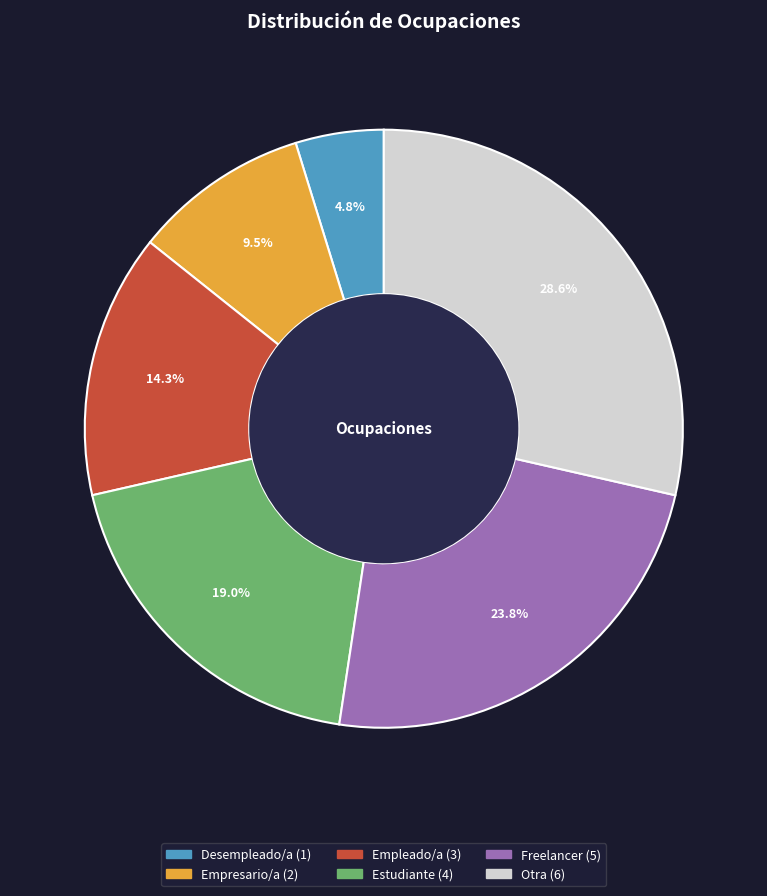

Is there a majority slice in this chart?

No